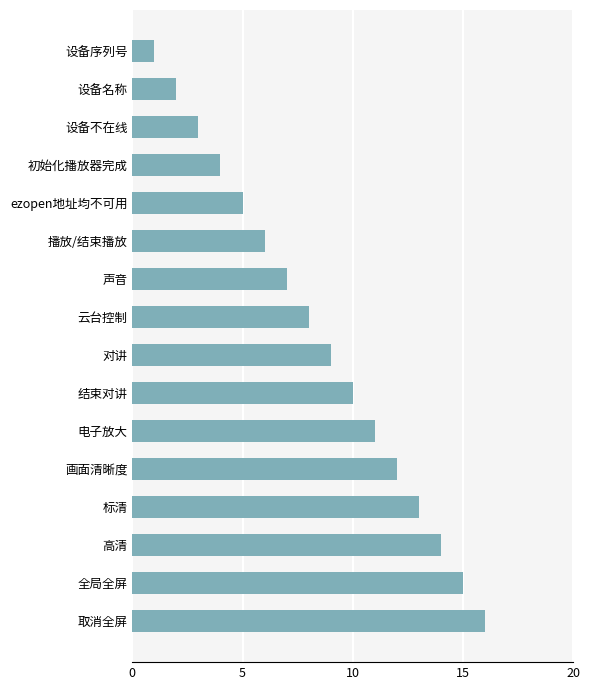

List the labels in order of value, smallest first.

设备序列号, 设备名称, 设备不在线, 初始化播放器完成, ezopen地址均不可用, 播放/结束播放, 声音, 云台控制, 对讲, 结束对讲, 电子放大, 画面清晰度, 标清, 高清, 全局全屏, 取消全屏